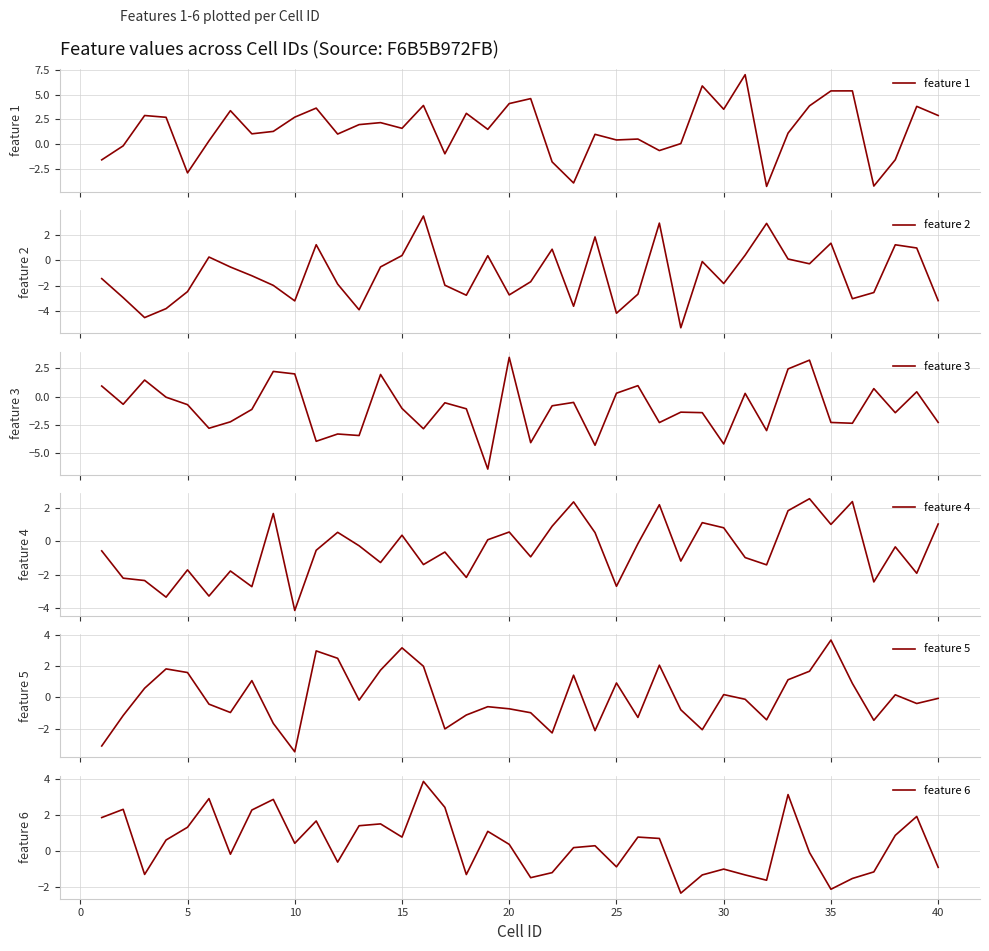

What is the maximum value for feature 1?

7.0